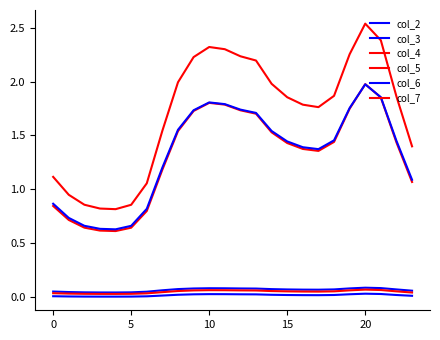

True or false: col_3 and col_7 cross at least once.

False